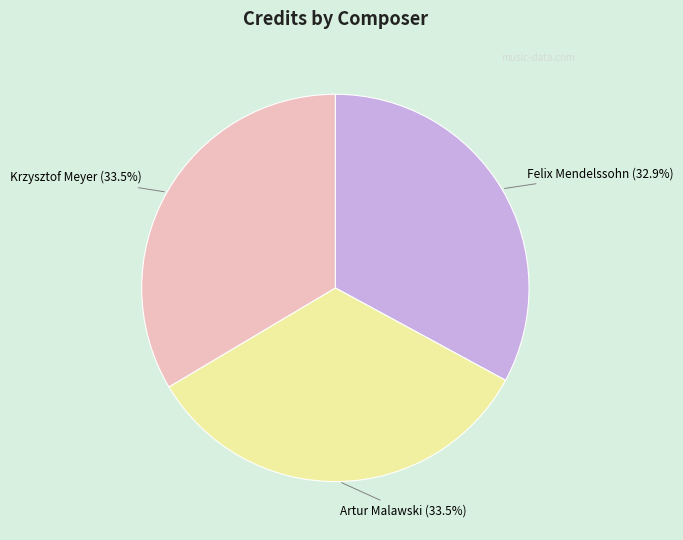

What is the total percentage of Krzysztof Meyer and Felix Mendelssohn?

66.5%